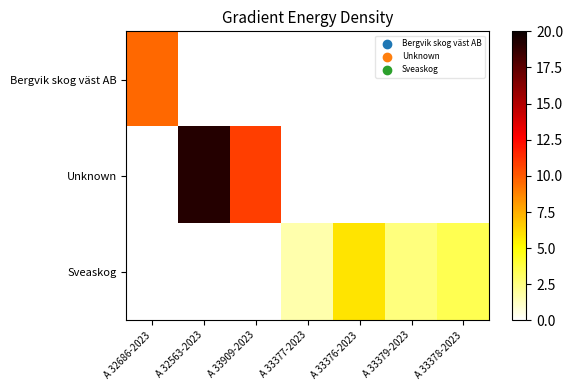

Between A 33909-2023 and A 33378-2023, which series saw the biggest shift?

Unknown